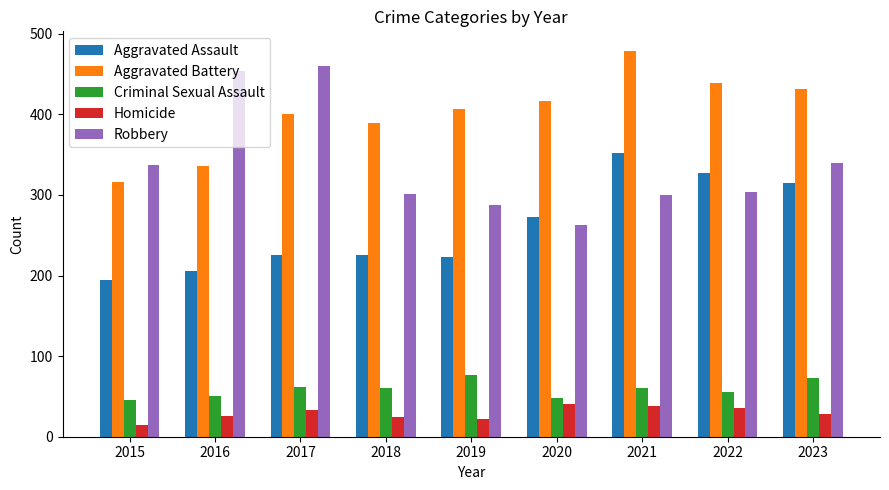

What is the sum of all Criminal Sexual Assault values?

532